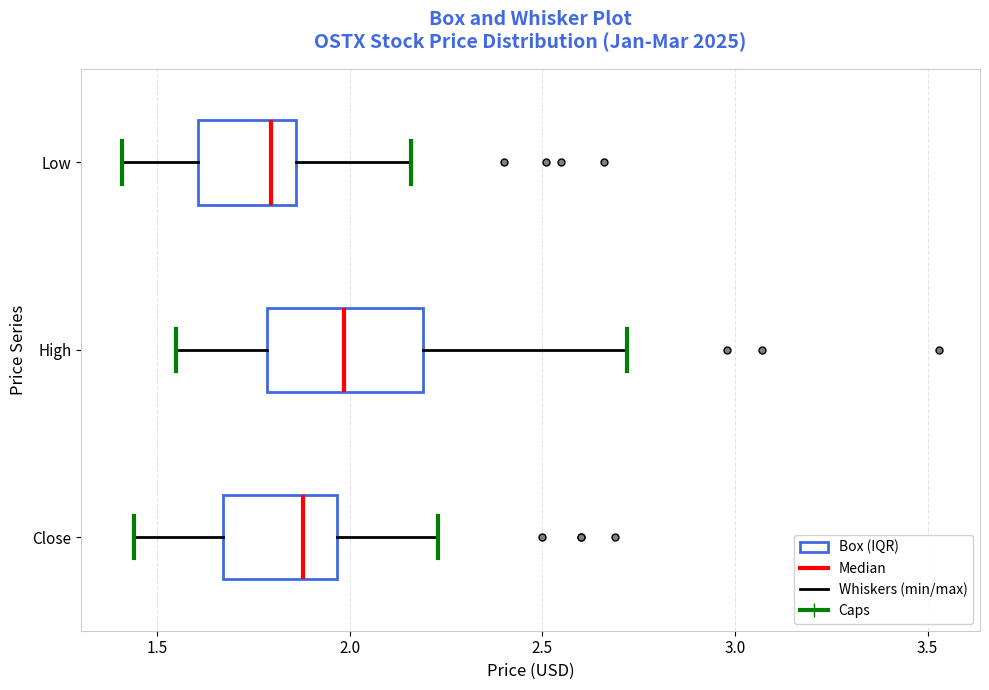

Where does the median line of the box for High sit on the x-axis? The values are not printed on the chart, so give them approximately, as read against the axis.

2.00